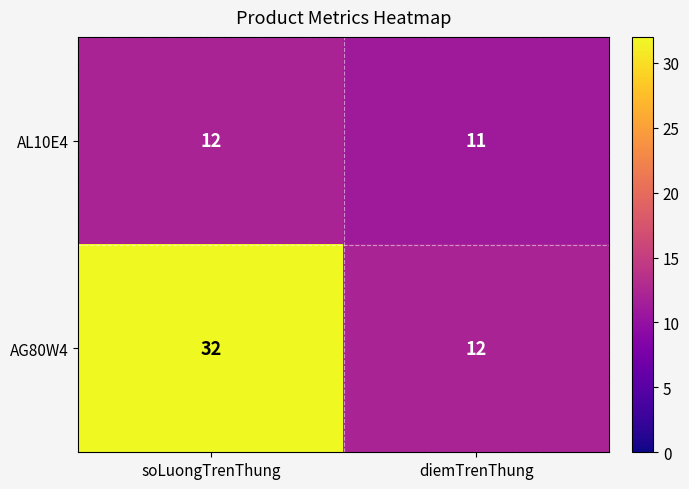

What is the sum of the AG80W4 values at soLuongTrenThung and diemTrenThung?

44